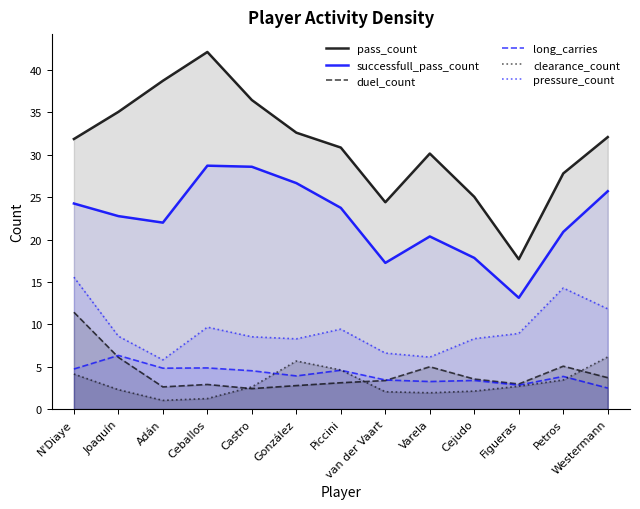

What is the value of the duel_count point at the 3rd from the left?

2.6